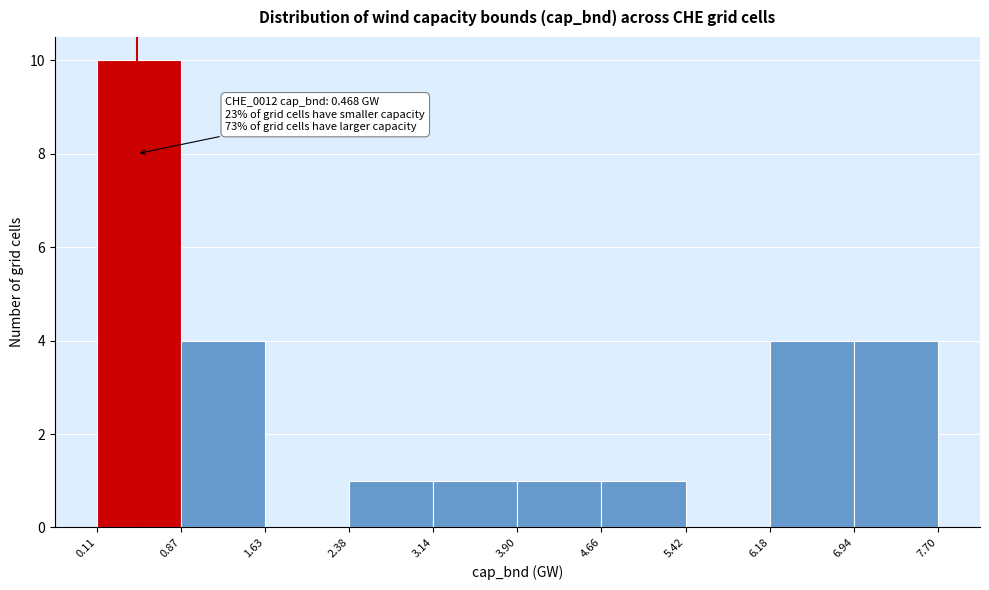

Over which range of the x-axis is the bar tallest?

0.11 to 0.87